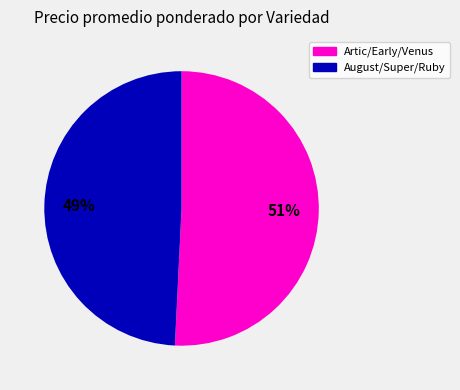

Count the number of slices in the pie.

2